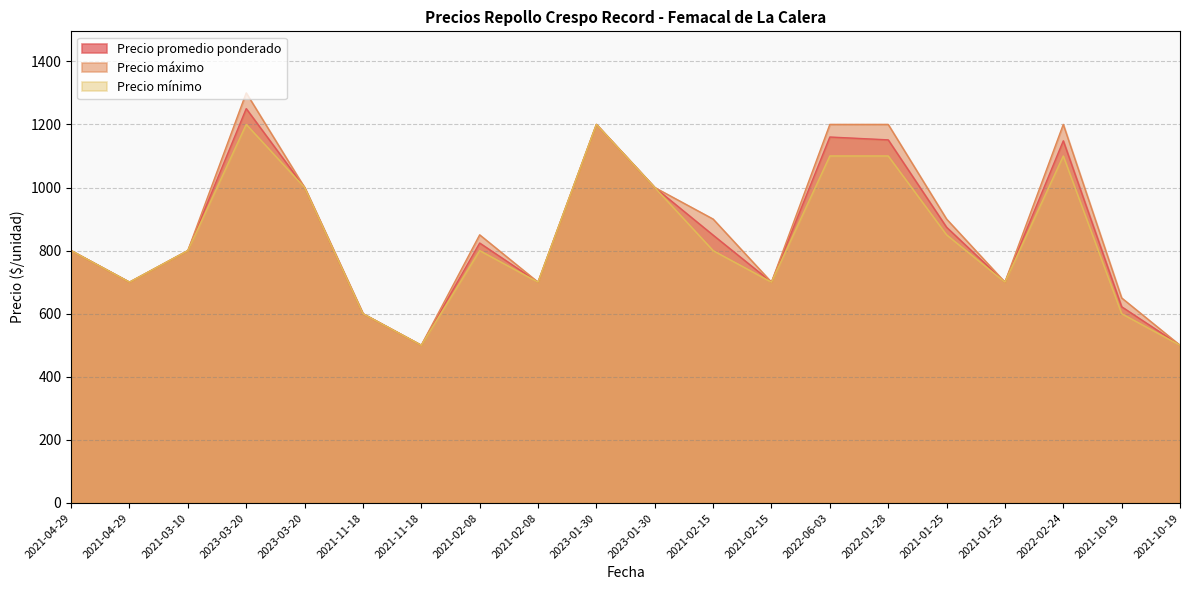

What is the greatest value displayed?

1300